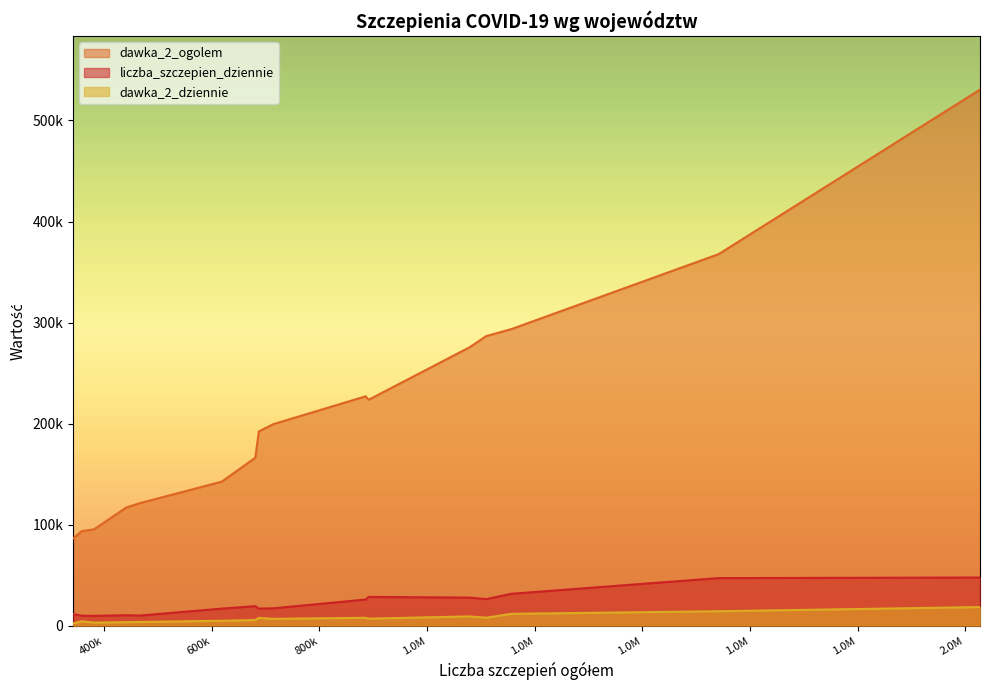

True or false: dawka_2_ogolem and dawka_2_dziennie cross at least once.

False